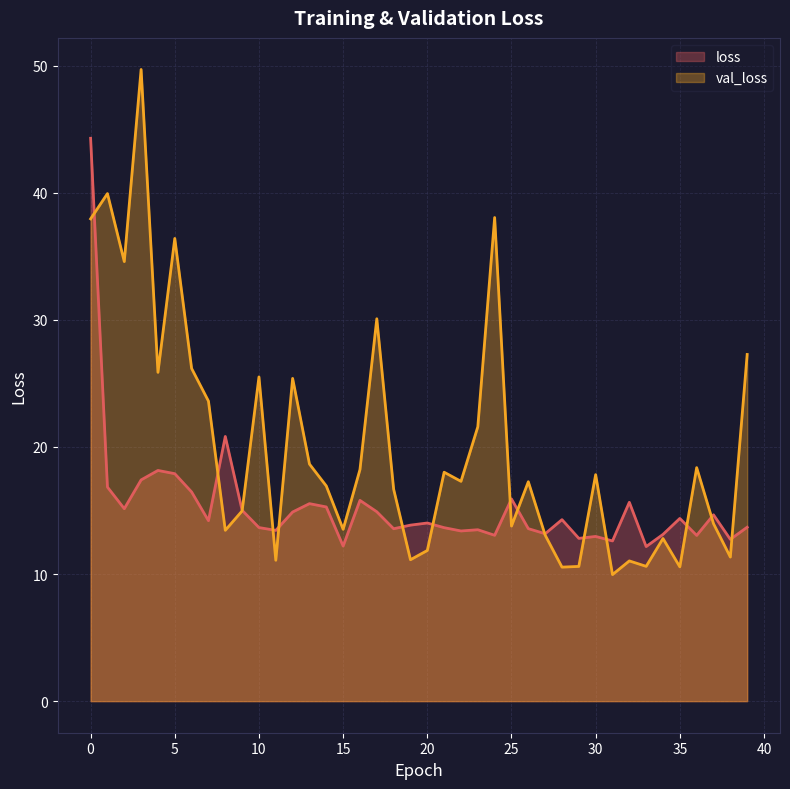

Reading right to left, what are all the values shown in this chart?

loss: 13.7	12.7	14.7	13.0	14.4	13.1	12.2	15.6	12.6	13.0	12.8	14.3	13.2	13.6	15.9	13.0	13.5	13.4	13.6	14.0	13.8	13.6	14.9	15.8	12.2	15.3	15.5	14.9	13.4	13.7	15.0	20.8	14.2	16.5	17.9	18.2	17.4	15.1	16.8	44.3
val_loss: 27.3	11.3	14.0	18.4	10.6	12.8	10.6	11.0	10.0	17.8	10.6	10.5	13.1	17.3	13.8	38.0	21.6	17.3	18.0	11.9	11.1	16.7	30.1	18.2	13.5	16.9	18.7	25.4	11.1	25.5	15.0	13.4	23.6	26.2	36.4	25.9	49.7	34.6	39.9	37.9